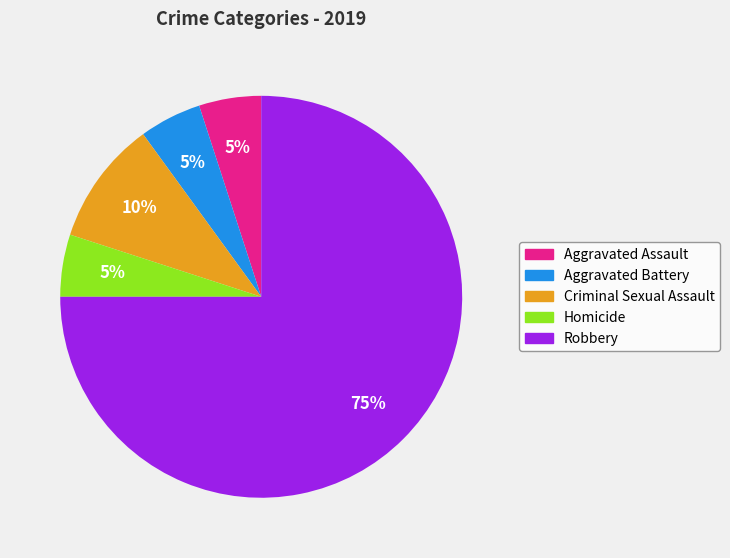

Do Aggravated Battery and Homicide together represent more than half of the pie?

No